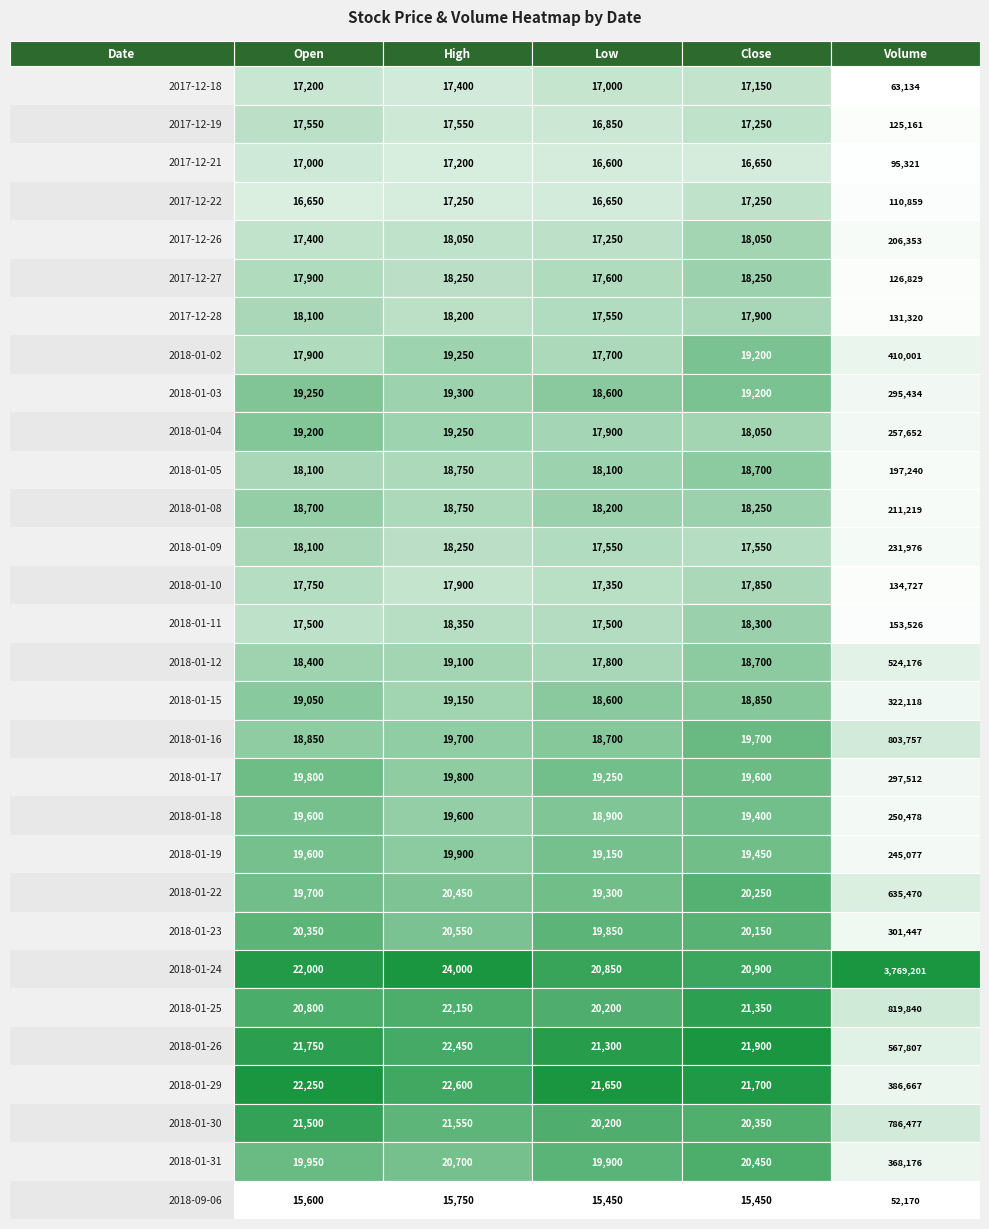

Reading left to right, extract all data points from this chart.

2017-12-18: 2017-12-18=17200	2017-12-19=17400	2017-12-21=17000	2017-12-22=17150	2017-12-26=63134
2017-12-19: 2017-12-18=17550	2017-12-19=17550	2017-12-21=16850	2017-12-22=17250	2017-12-26=125161
2017-12-21: 2017-12-18=17000	2017-12-19=17200	2017-12-21=16600	2017-12-22=16650	2017-12-26=95321
2017-12-22: 2017-12-18=16650	2017-12-19=17250	2017-12-21=16650	2017-12-22=17250	2017-12-26=110859
2017-12-26: 2017-12-18=17400	2017-12-19=18050	2017-12-21=17250	2017-12-22=18050	2017-12-26=206353
2017-12-27: 2017-12-18=17900	2017-12-19=18250	2017-12-21=17600	2017-12-22=18250	2017-12-26=126829
2017-12-28: 2017-12-18=18100	2017-12-19=18200	2017-12-21=17550	2017-12-22=17900	2017-12-26=131320
2018-01-02: 2017-12-18=17900	2017-12-19=19250	2017-12-21=17700	2017-12-22=19200	2017-12-26=410001
2018-01-03: 2017-12-18=19250	2017-12-19=19300	2017-12-21=18600	2017-12-22=19200	2017-12-26=295434
2018-01-04: 2017-12-18=19200	2017-12-19=19250	2017-12-21=17900	2017-12-22=18050	2017-12-26=257652
2018-01-05: 2017-12-18=18100	2017-12-19=18750	2017-12-21=18100	2017-12-22=18700	2017-12-26=197240
2018-01-08: 2017-12-18=18700	2017-12-19=18750	2017-12-21=18200	2017-12-22=18250	2017-12-26=211219
2018-01-09: 2017-12-18=18100	2017-12-19=18250	2017-12-21=17550	2017-12-22=17550	2017-12-26=231976
2018-01-10: 2017-12-18=17750	2017-12-19=17900	2017-12-21=17350	2017-12-22=17850	2017-12-26=134727
2018-01-11: 2017-12-18=17500	2017-12-19=18350	2017-12-21=17500	2017-12-22=18300	2017-12-26=153526
2018-01-12: 2017-12-18=18400	2017-12-19=19100	2017-12-21=17800	2017-12-22=18700	2017-12-26=524176
2018-01-15: 2017-12-18=19050	2017-12-19=19150	2017-12-21=18600	2017-12-22=18850	2017-12-26=322118
2018-01-16: 2017-12-18=18850	2017-12-19=19700	2017-12-21=18700	2017-12-22=19700	2017-12-26=803757
2018-01-17: 2017-12-18=19800	2017-12-19=19800	2017-12-21=19250	2017-12-22=19600	2017-12-26=297512
2018-01-18: 2017-12-18=19600	2017-12-19=19600	2017-12-21=18900	2017-12-22=19400	2017-12-26=250478
2018-01-19: 2017-12-18=19600	2017-12-19=19900	2017-12-21=19150	2017-12-22=19450	2017-12-26=245077
2018-01-22: 2017-12-18=19700	2017-12-19=20450	2017-12-21=19300	2017-12-22=20250	2017-12-26=635470
2018-01-23: 2017-12-18=20350	2017-12-19=20550	2017-12-21=19850	2017-12-22=20150	2017-12-26=301447
2018-01-24: 2017-12-18=22000	2017-12-19=24000	2017-12-21=20850	2017-12-22=20900	2017-12-26=3769201
2018-01-25: 2017-12-18=20800	2017-12-19=22150	2017-12-21=20200	2017-12-22=21350	2017-12-26=819840
2018-01-26: 2017-12-18=21750	2017-12-19=22450	2017-12-21=21300	2017-12-22=21900	2017-12-26=567807
2018-01-29: 2017-12-18=22250	2017-12-19=22600	2017-12-21=21650	2017-12-22=21700	2017-12-26=386667
2018-01-30: 2017-12-18=21500	2017-12-19=21550	2017-12-21=20200	2017-12-22=20350	2017-12-26=786477
2018-01-31: 2017-12-18=19950	2017-12-19=20700	2017-12-21=19900	2017-12-22=20450	2017-12-26=368176
2018-09-06: 2017-12-18=15600	2017-12-19=15750	2017-12-21=15450	2017-12-22=15450	2017-12-26=52170